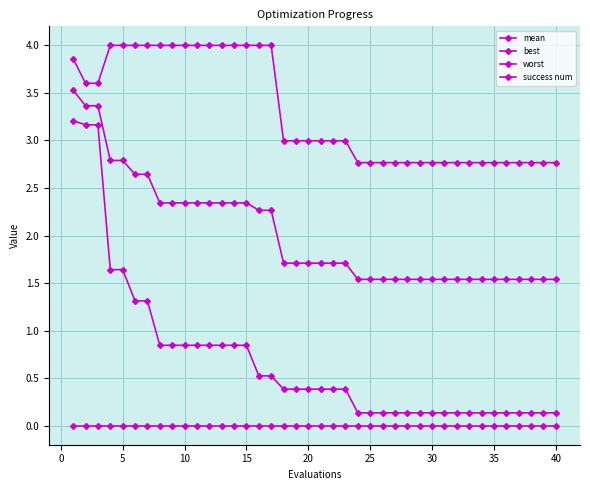

True or false: success num and mean intersect in this chart.

False